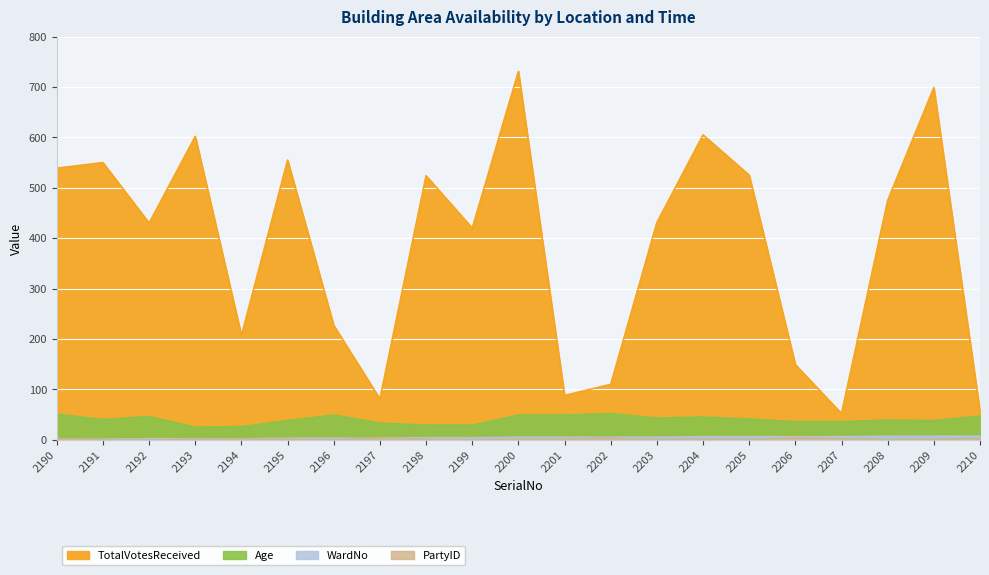

What is the greatest value displayed?

731